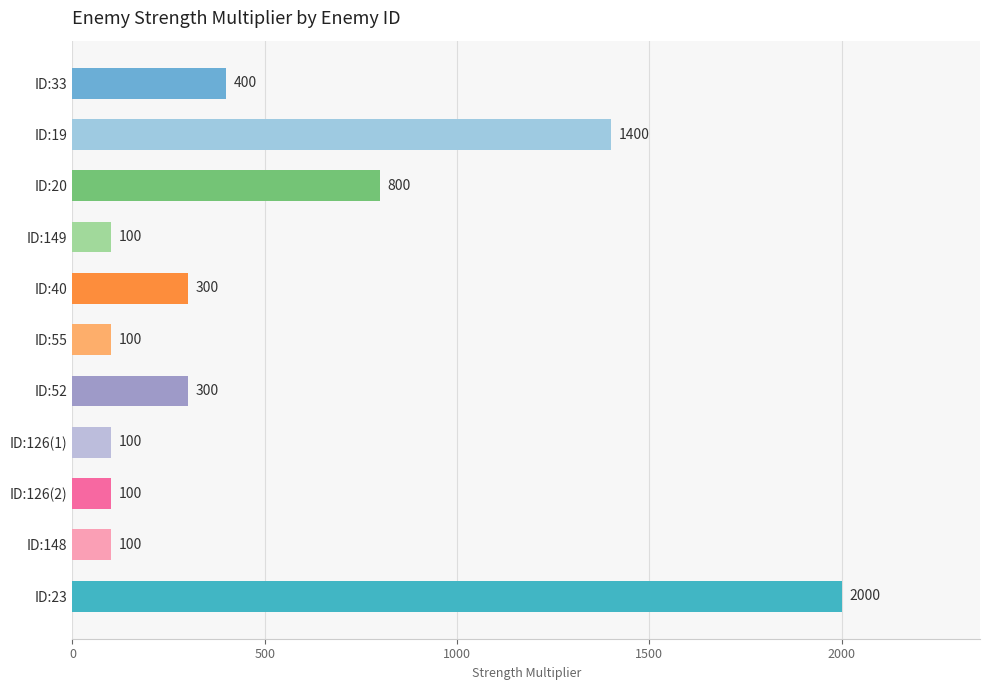

Reading bottom to top, extract all data points from this chart.

ID:23=2000	ID:148=100	ID:126(2)=100	ID:126(1)=100	ID:52=300	ID:55=100	ID:40=300	ID:149=100	ID:20=800	ID:19=1400	ID:33=400